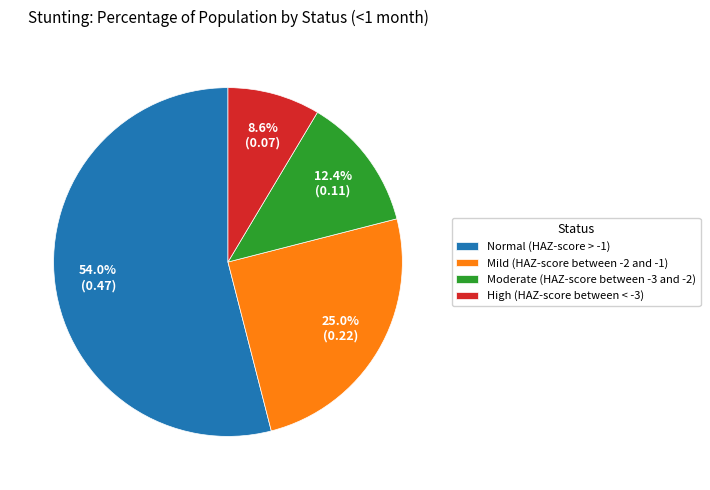

Between High (HAZ-score between < -3) and Moderate (HAZ-score between -3 and -2), which is larger?

Moderate (HAZ-score between -3 and -2)